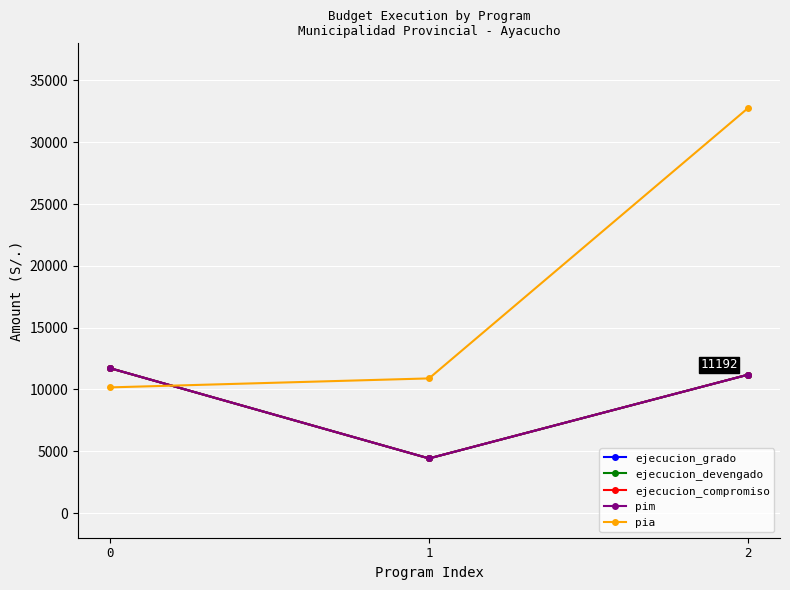

At how many categories does at least one series exceed 7383?

3